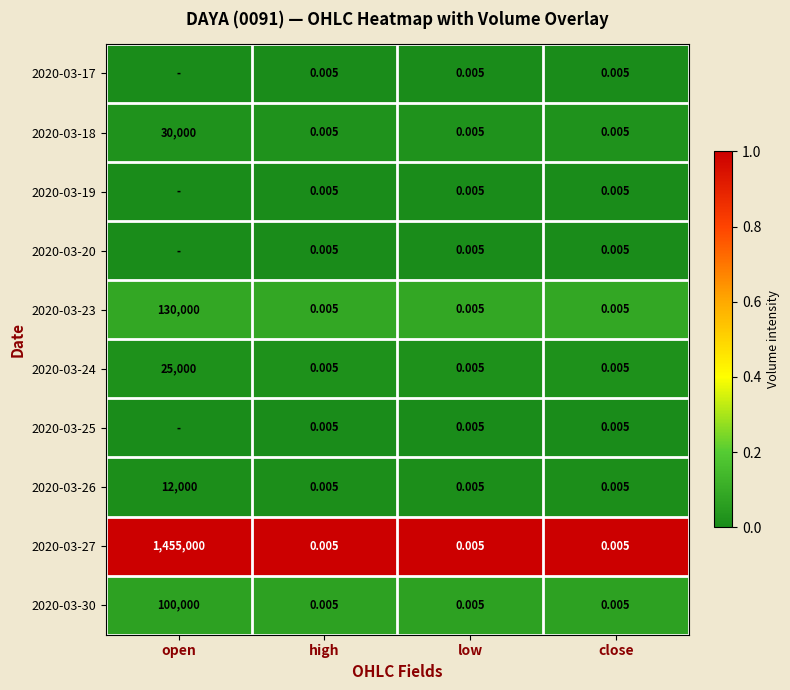

Which category has the highest value in the 2020-03-30 series?

open